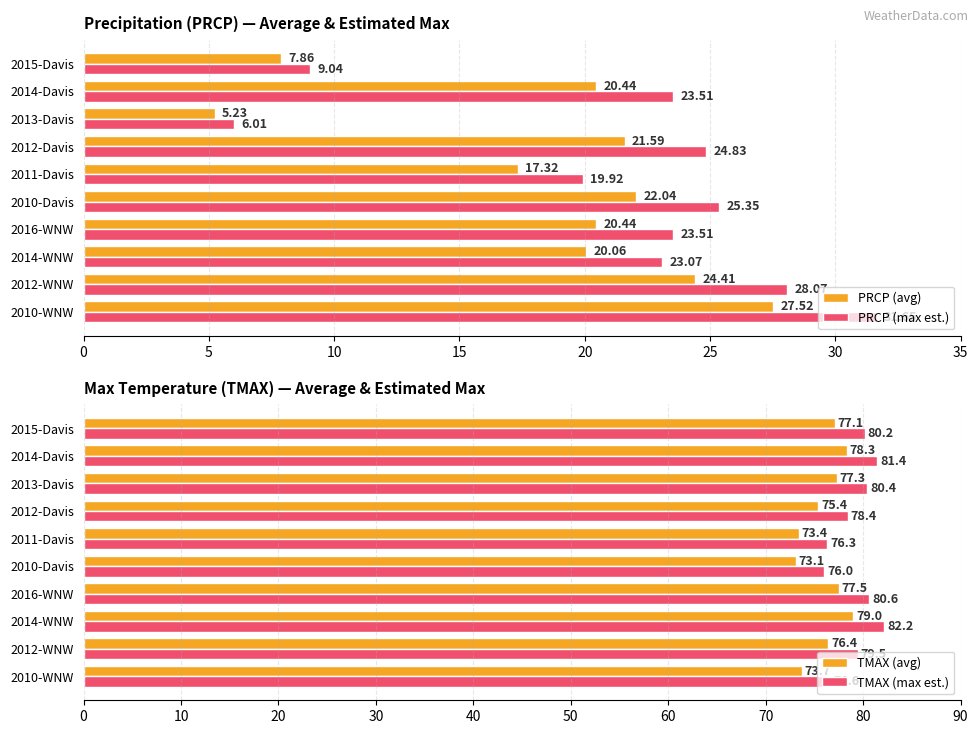

Does the chart contain any negative values?

No